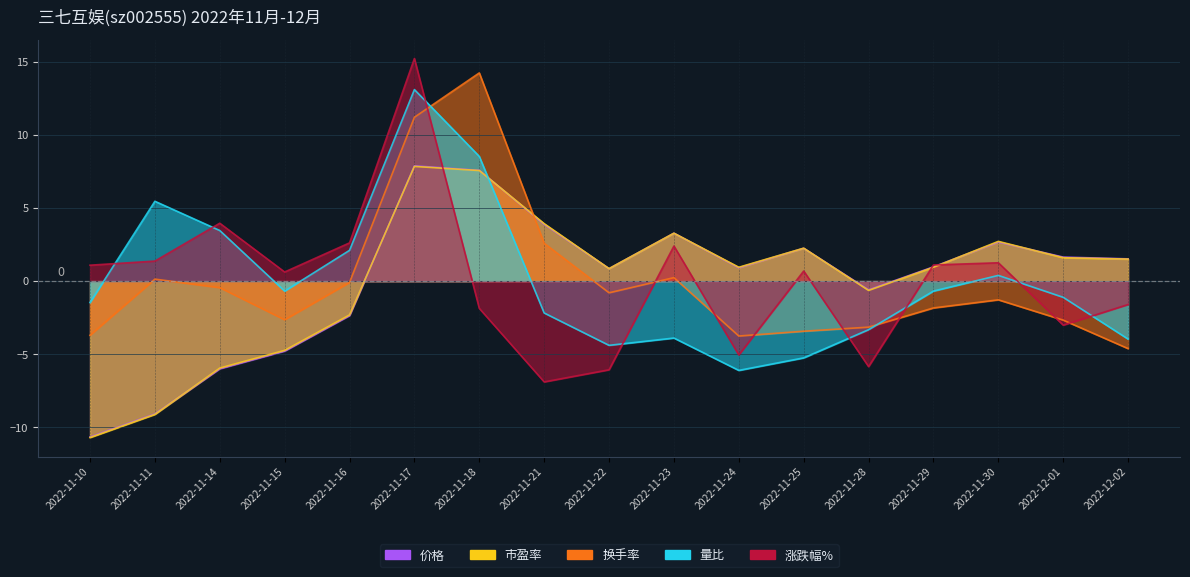

Is the value of 量比 at 2022-11-23 greater than the value of 换手率 at 2022-11-22?

No